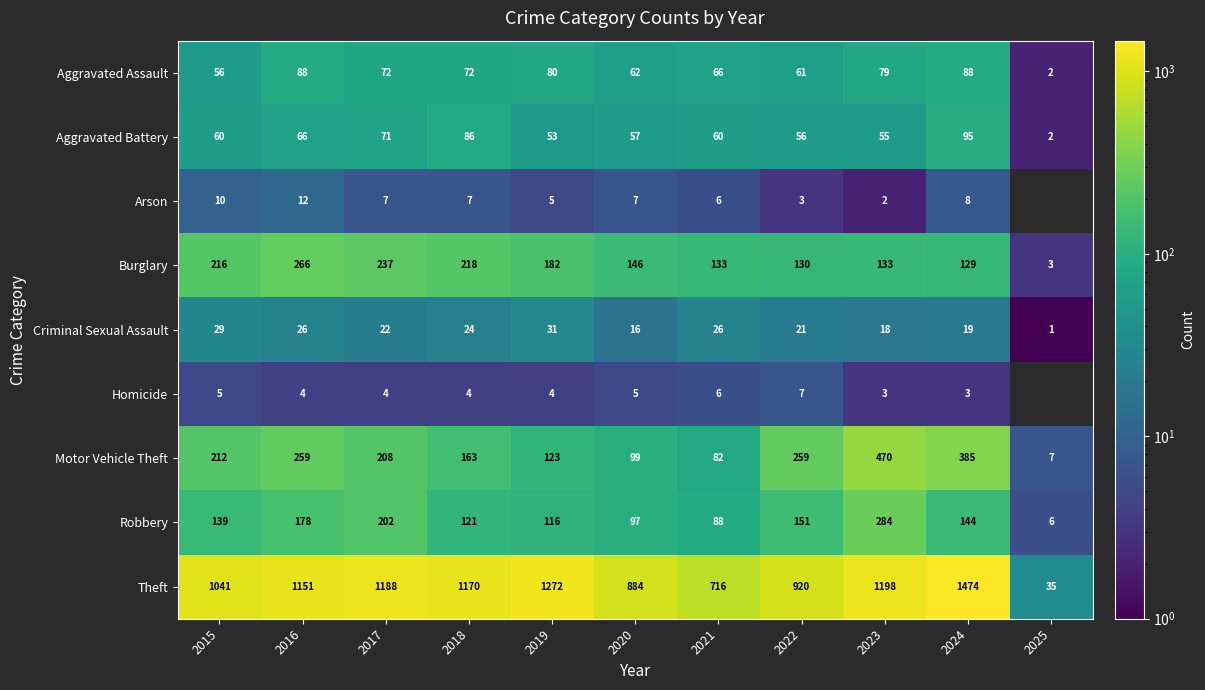

What is the maximum value shown in the chart?

1474.0